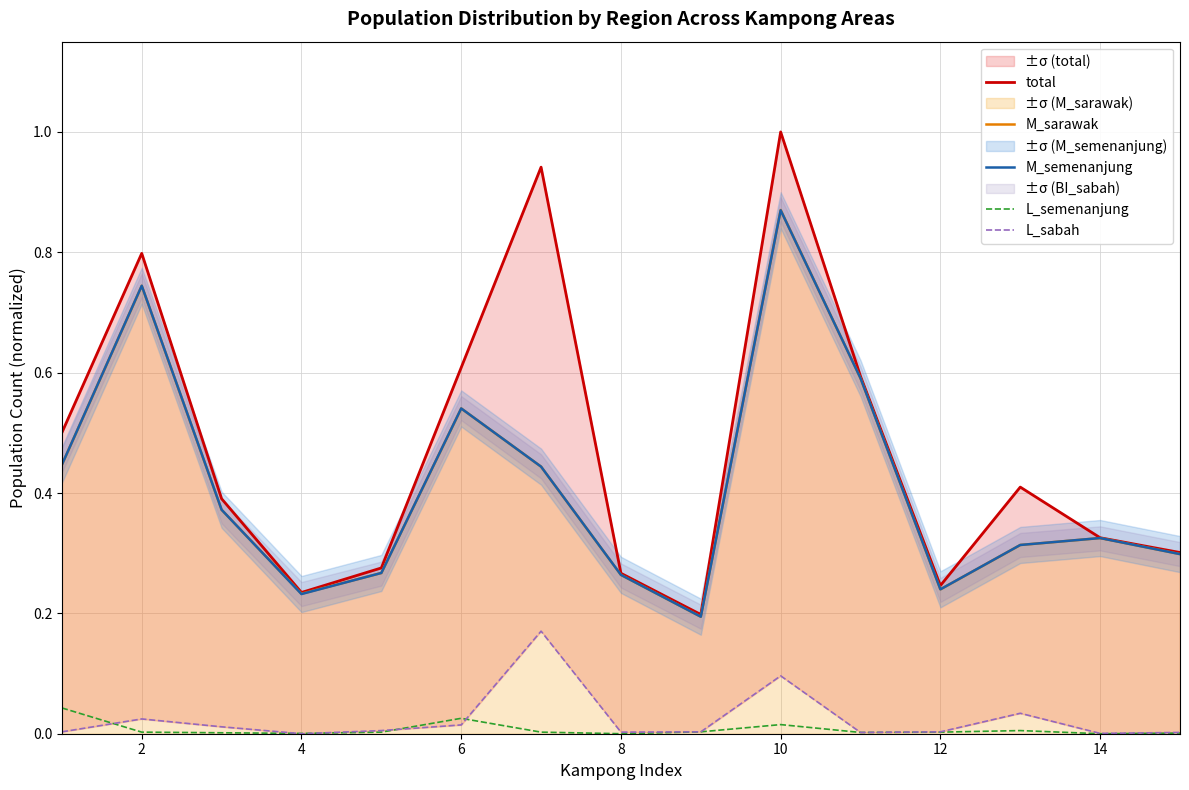

True or false: L_semenanjung and M_sarawak cross at least once.

False